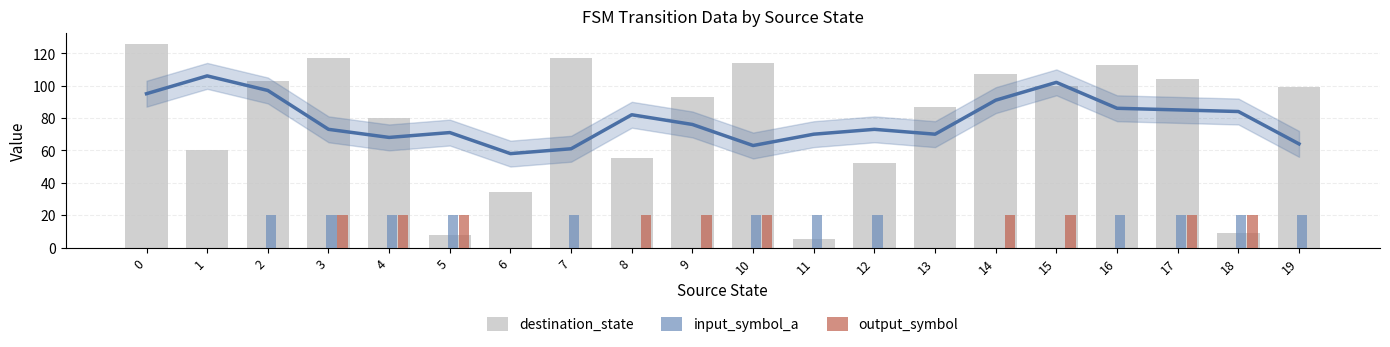

What is the difference between the second highest and minimum values in the input_symbol_a series?

20